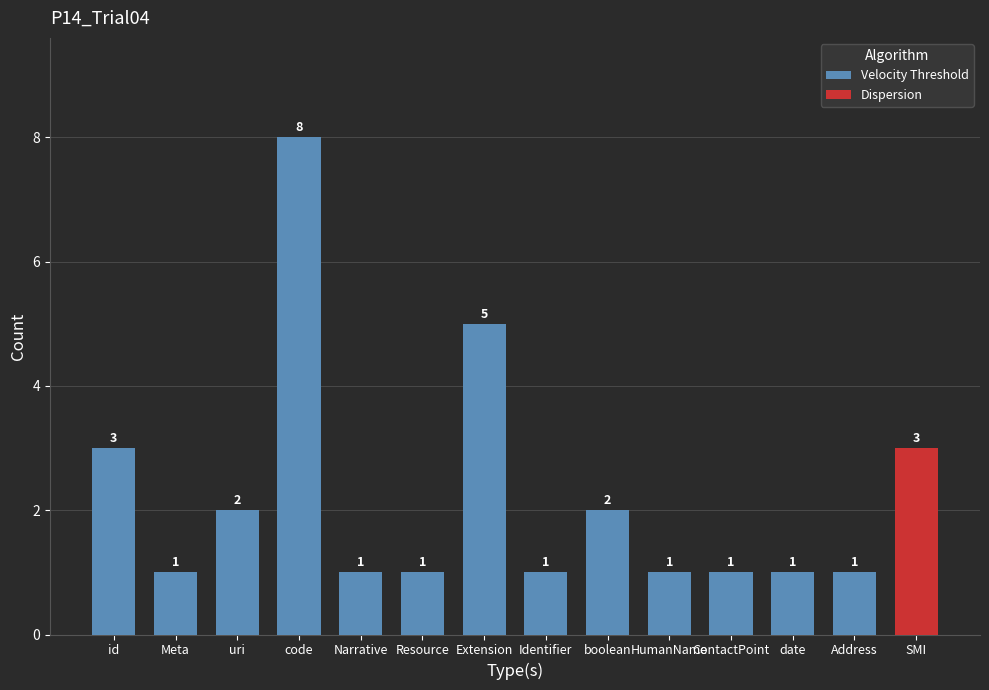

What is the label of the 6th bar from the right?

Identifier